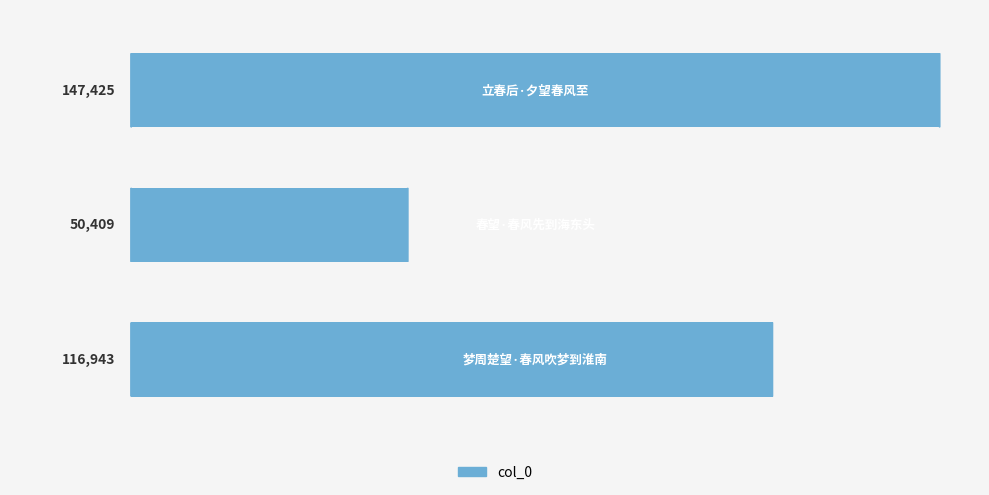

Count the values in the range 50409 to 147425.

3